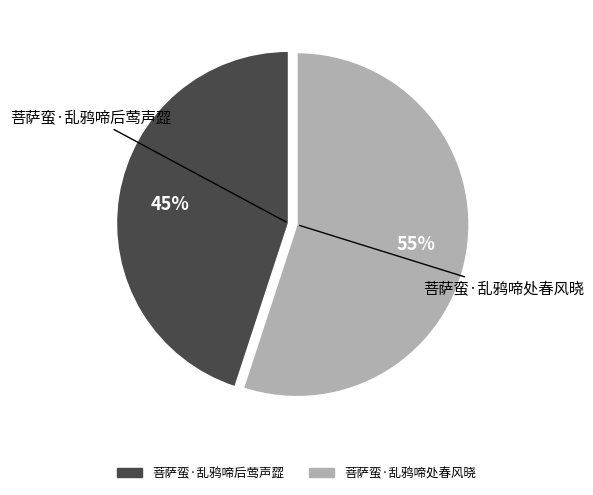

Rank the categories by value from lowest to highest.

菩萨蛮·乱鸦啼后莺声歰, 菩萨蛮·乱鸦啼处春风晓